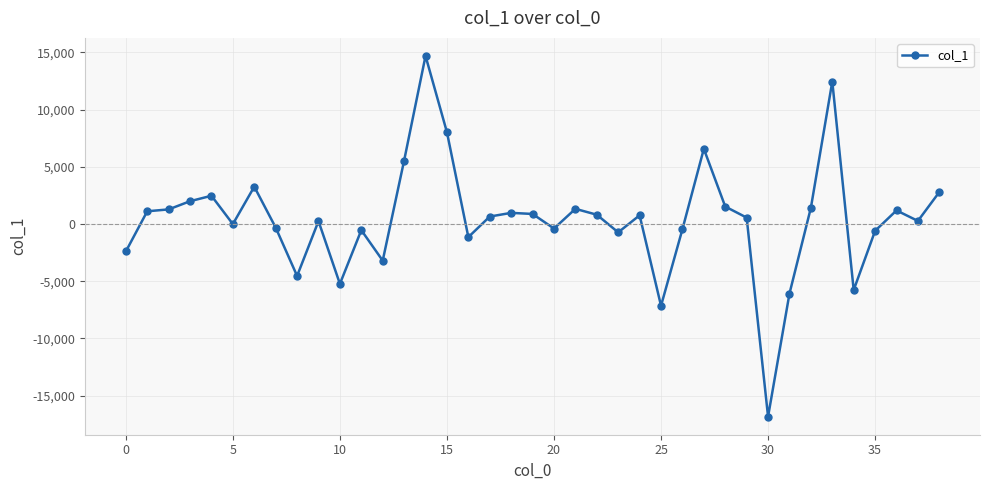

How many series are shown in this chart?

1